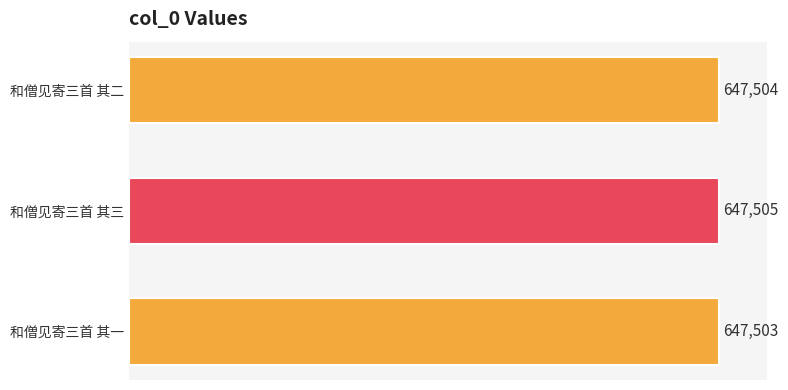

What is the maximum value shown in the chart?

647505